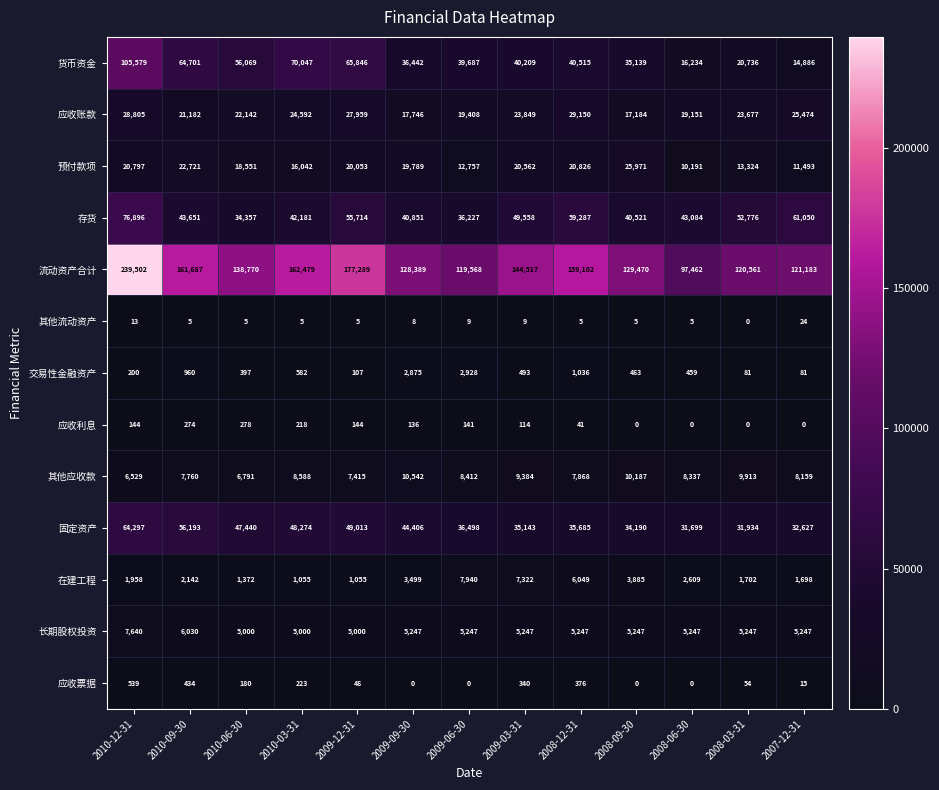

What is the sum of the 固定资产 values at 2008-12-31 and 2009-09-30?

80091